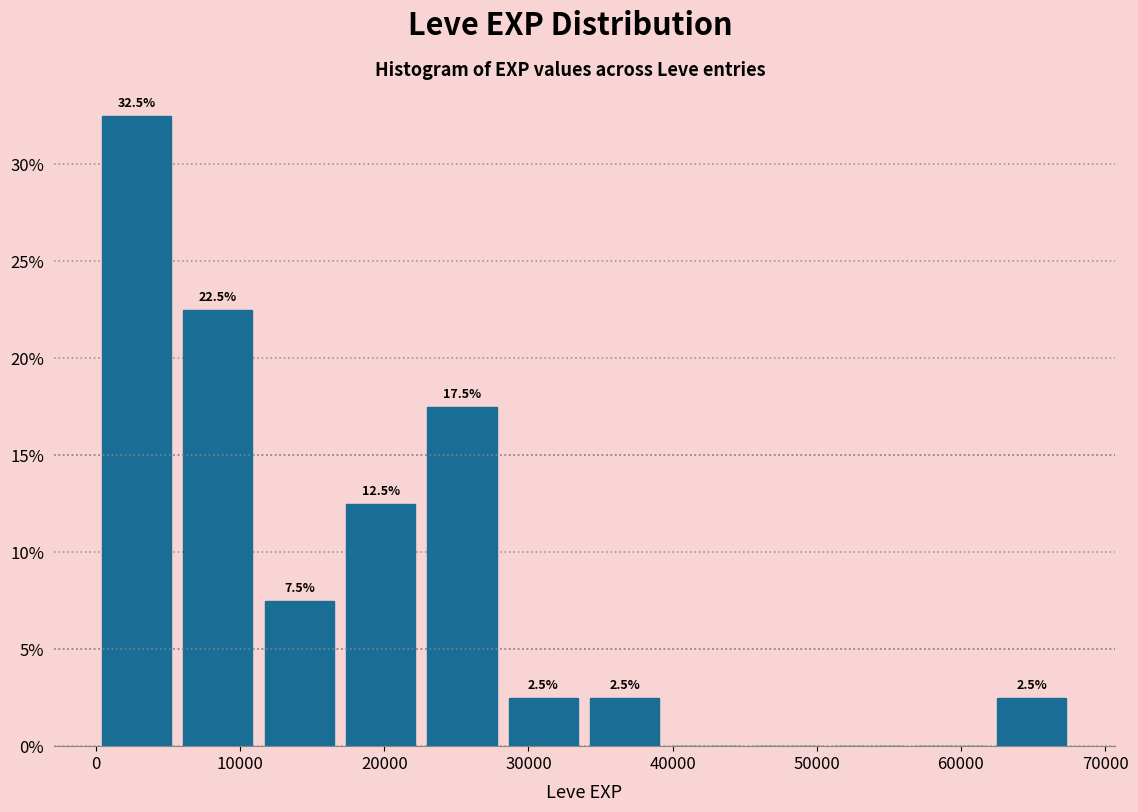

Over which range of the x-axis is the bar tallest?

0 to 6000